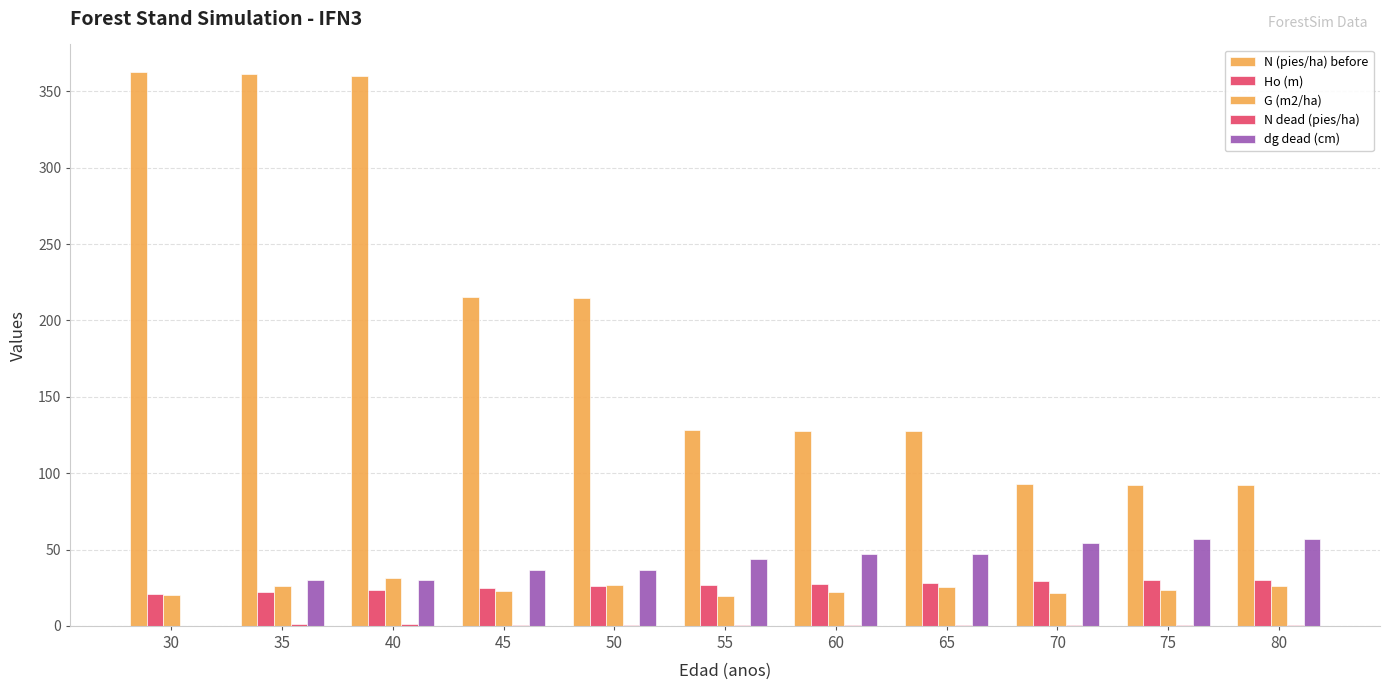

Are the bars horizontal?

No